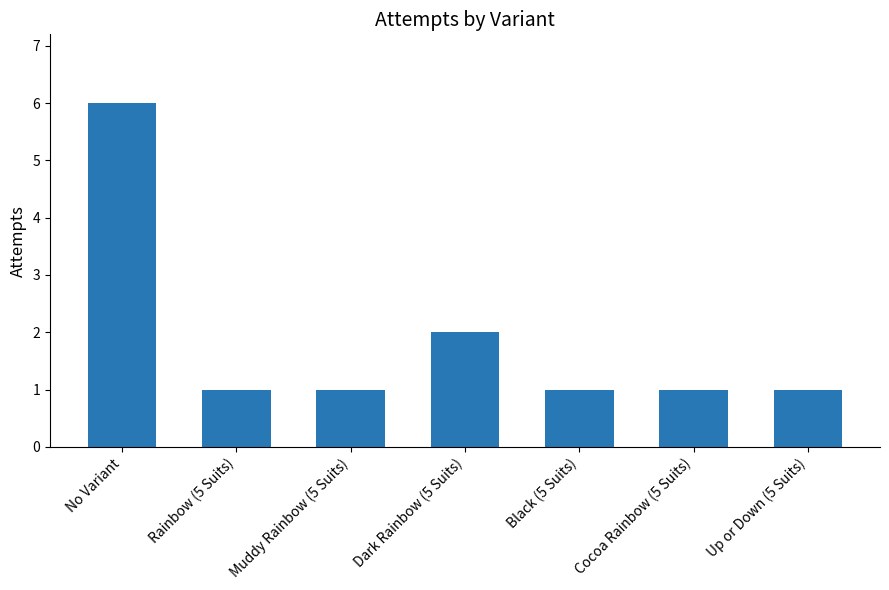

The value at Dark Rainbow (5 Suits) is 3. True or false?

False